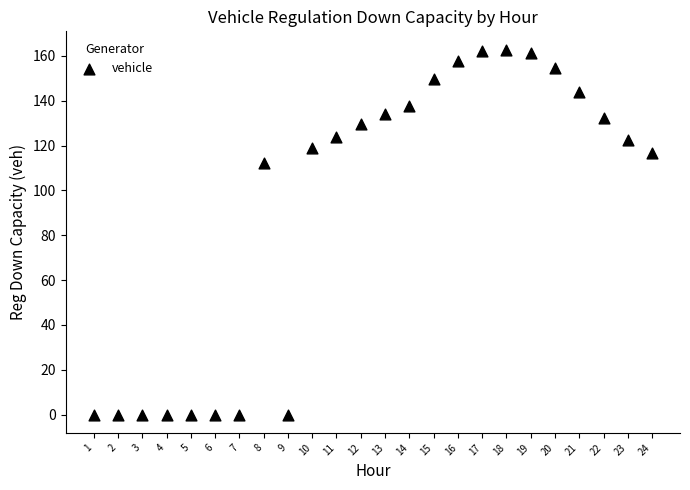

What Y value in the scatter plot is closest to 81?

112.0